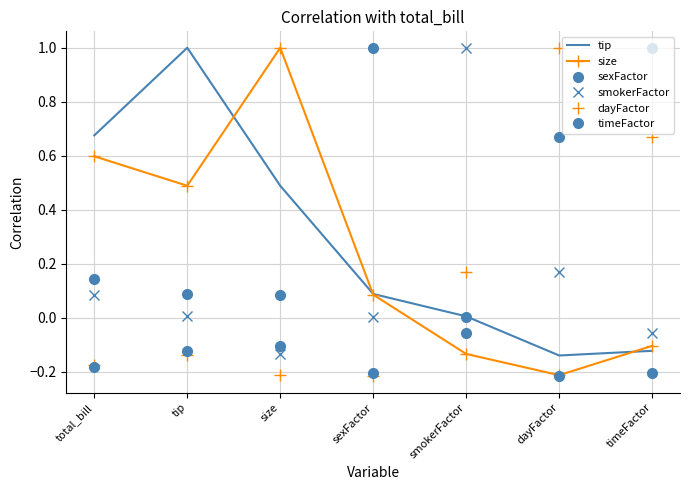

Reading left to right, what are all the values shown in this chart?

tip: 0.7	1.0	0.5	0.1	0.0	-0.1	-0.1
size: 0.6	0.5	1.0	0.1	-0.1	-0.2	-0.1
sexFactor: 0.1	0.1	0.1	1.0	0.0	-0.2	-0.2
smokerFactor: 0.1	0.0	-0.1	0.0	1.0	0.2	-0.1
dayFactor: -0.2	-0.1	-0.2	-0.2	0.2	1.0	0.7
timeFactor: -0.2	-0.1	-0.1	-0.2	-0.1	0.7	1.0